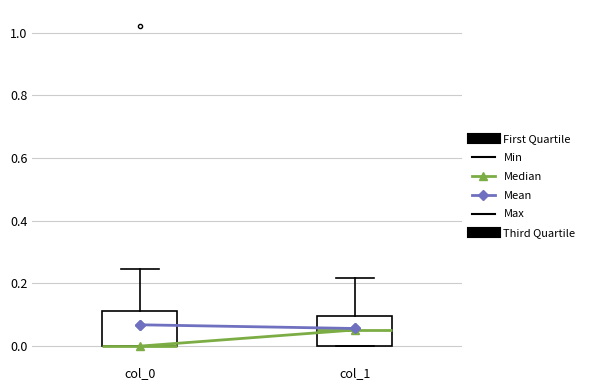

Reading left to right, transcribe this box plot: for each box, give where its median line is, the range the box spans, and where its two whiskers end, as read against the y-axis. The values are not printed on the chart, so give them approximately, as read against the axis.

col_0: median 0.00 (drawn on the box's lower edge), box 0.00 to 0.12, whiskers 0.00 to 0.24
col_1: median 0.06, box 0.00 to 0.10, whiskers 0.00 to 0.22